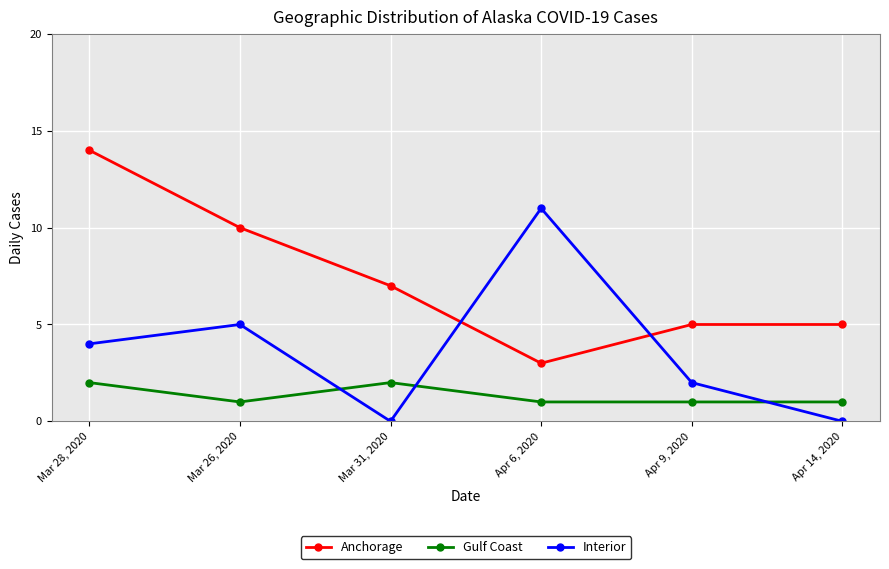

What is the value of the Interior point at the 1st from the left?

4